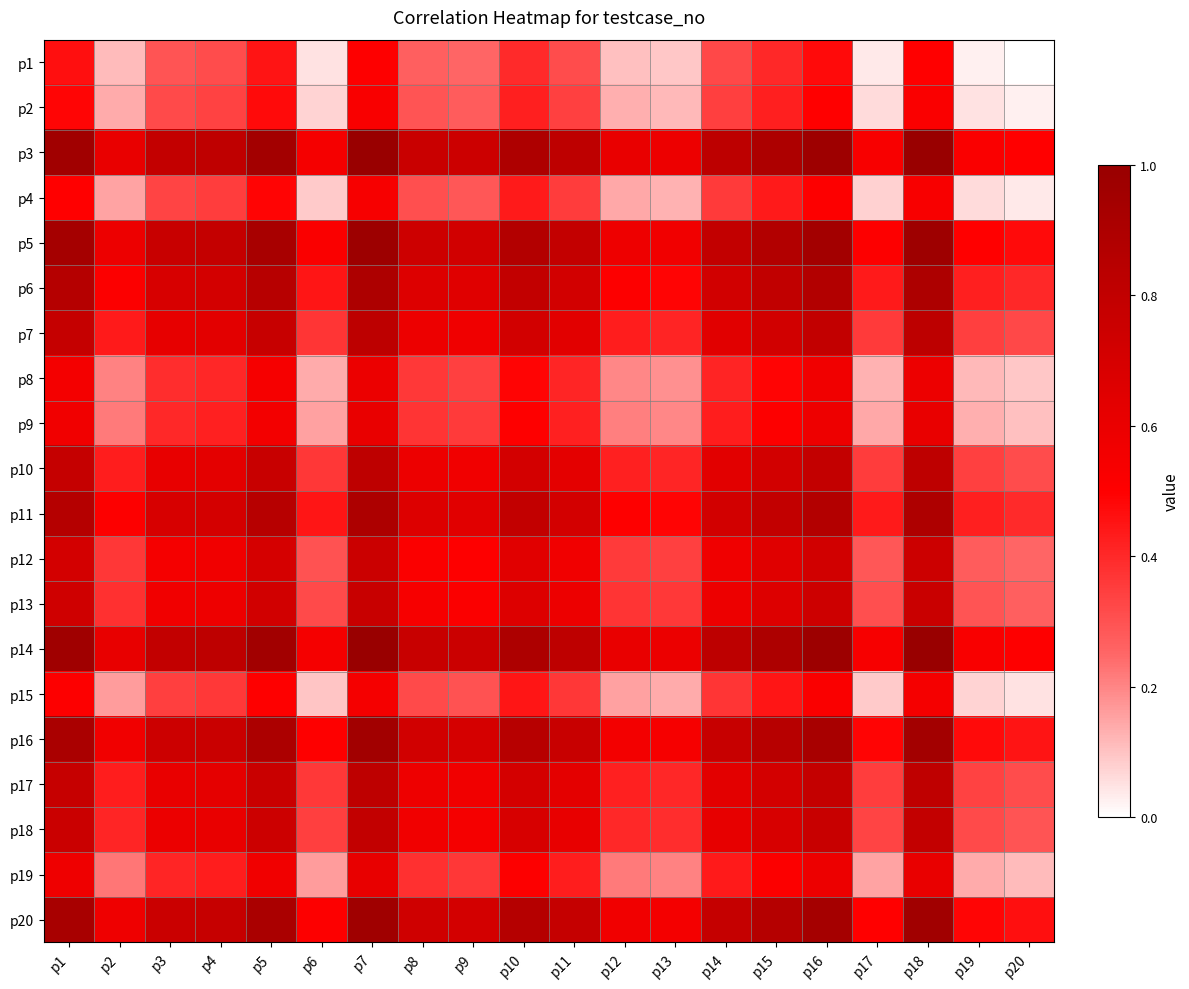

What is the greatest value displayed?

1.0